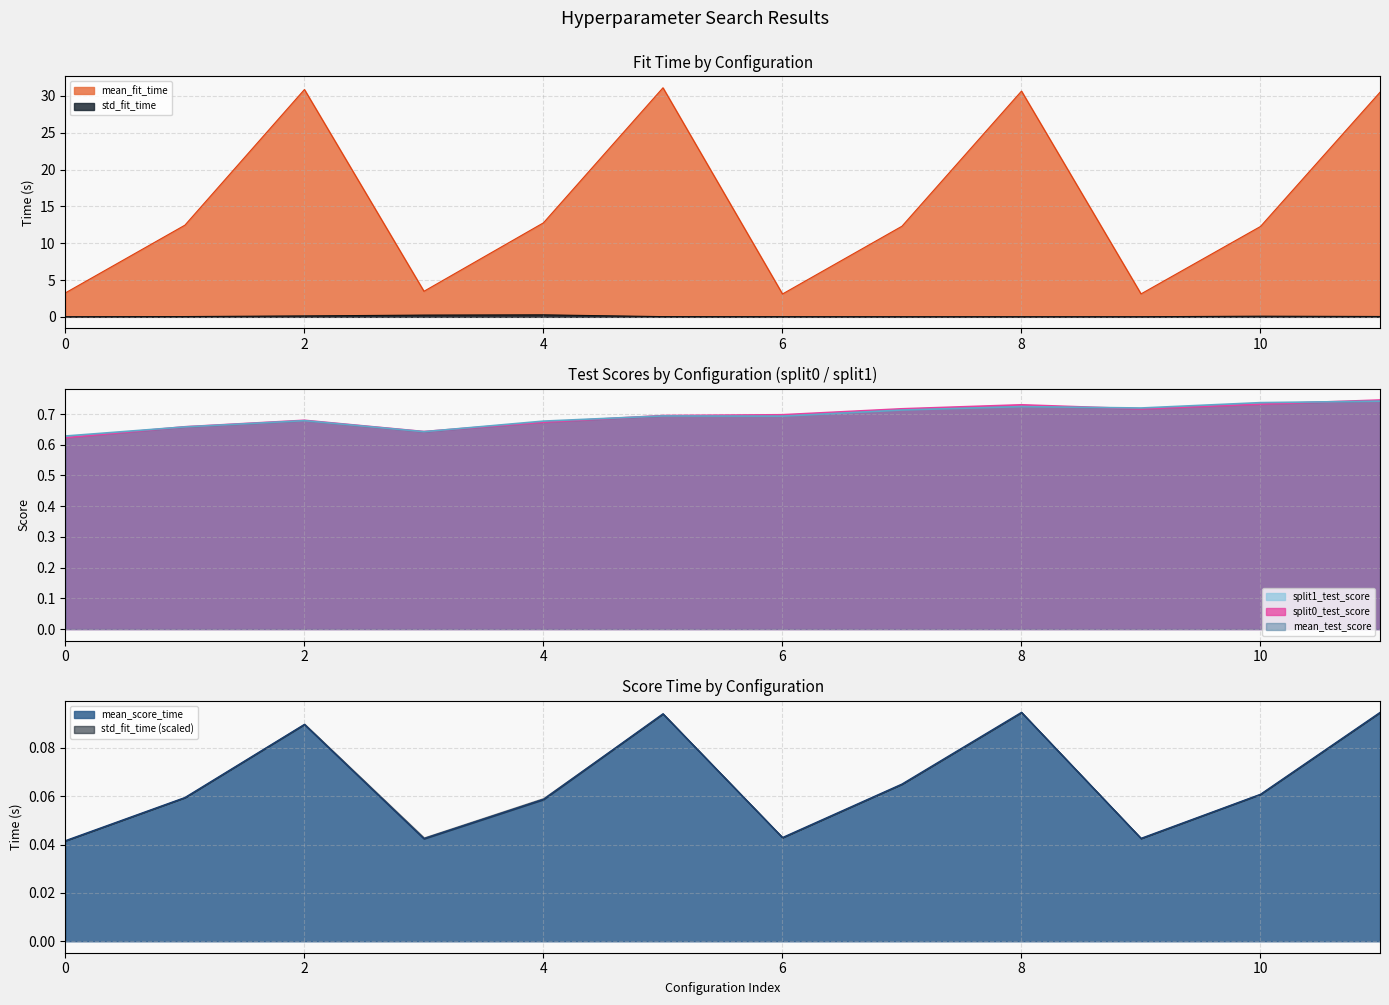

The mean_fit_time series shows 3.3 at 0. True or false?

True